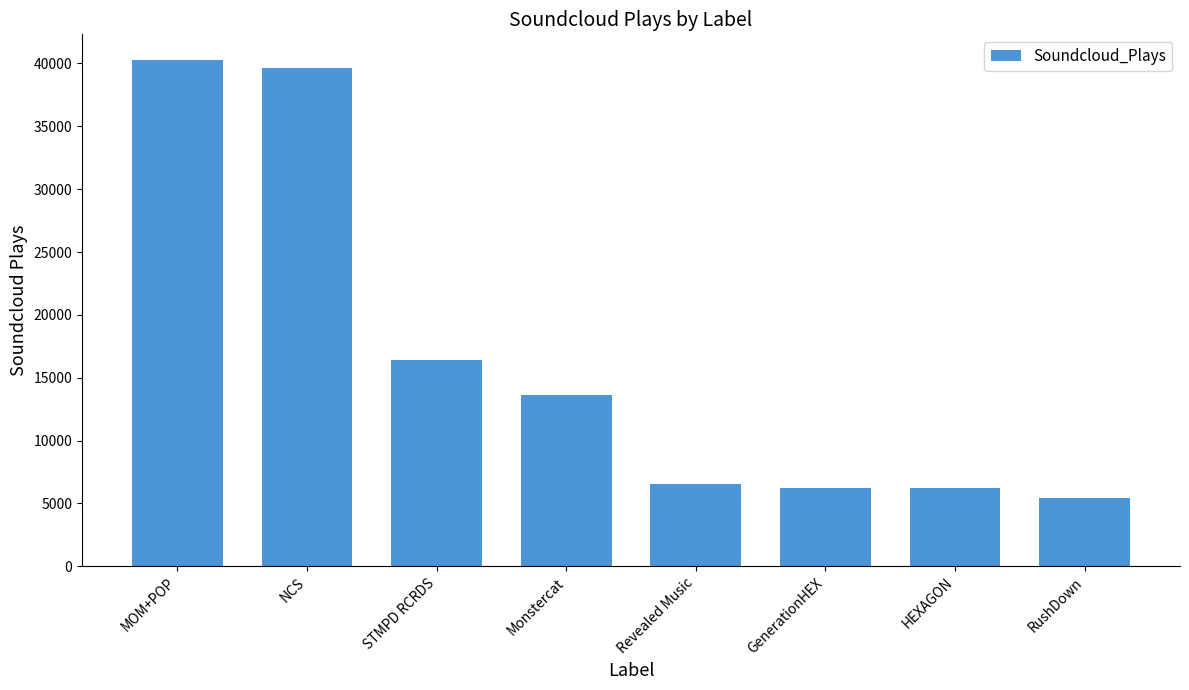

At which category does the chart reach its minimum across all series?

RushDown